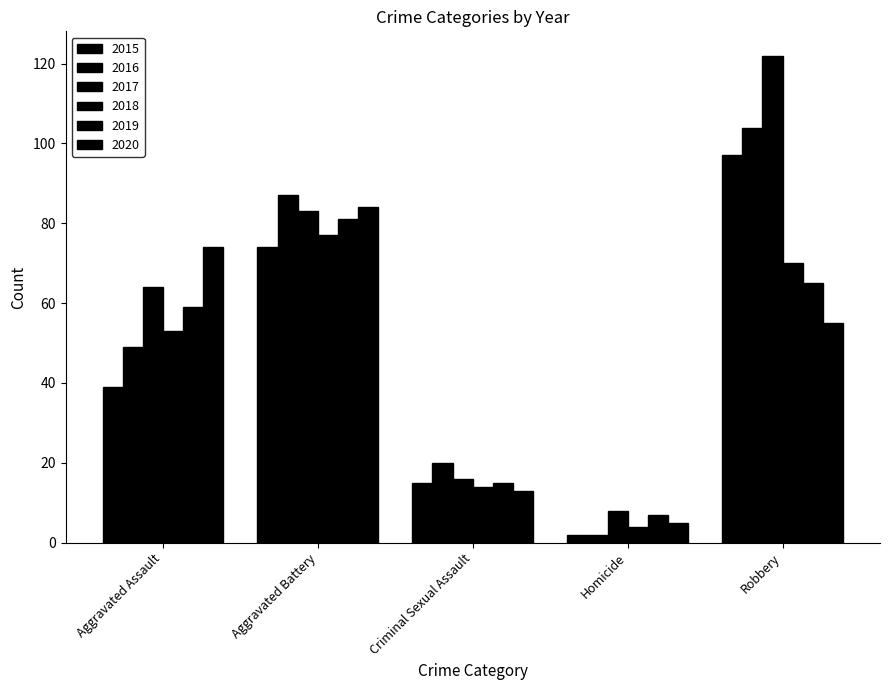

How many distinct data groups are displayed?

6